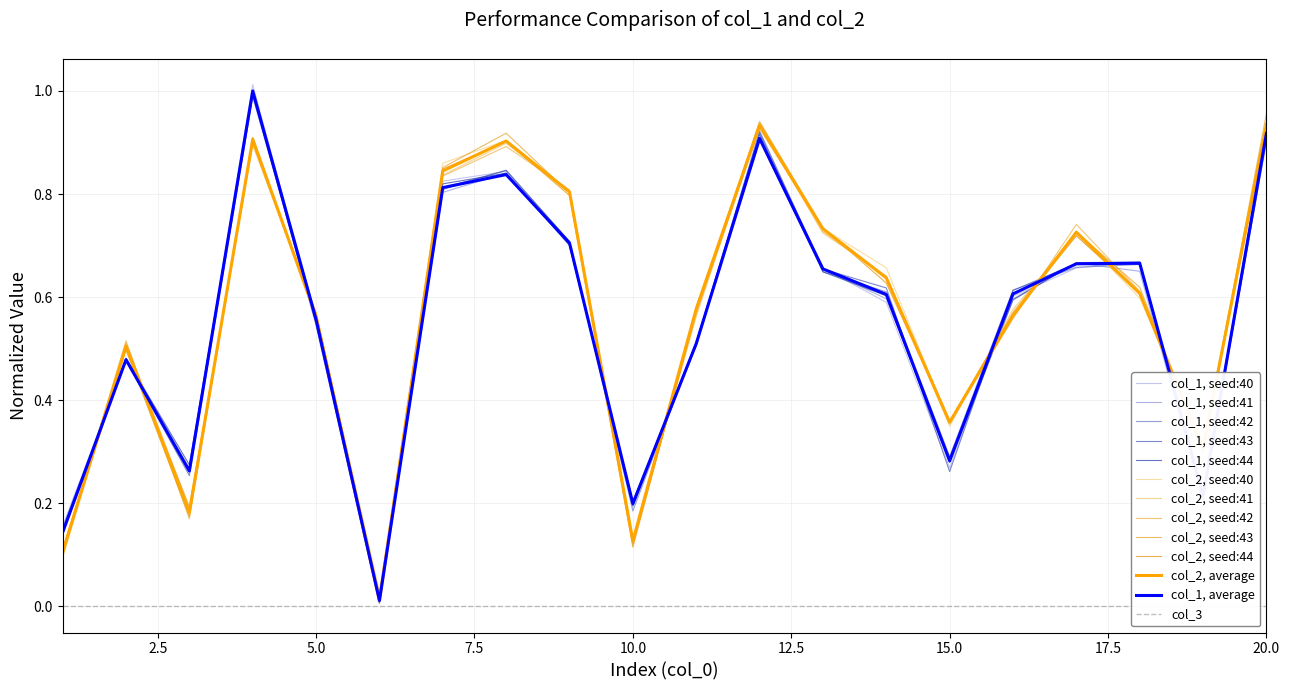

Rank the series by their average value, from lowest to highest.

col_1, col_2